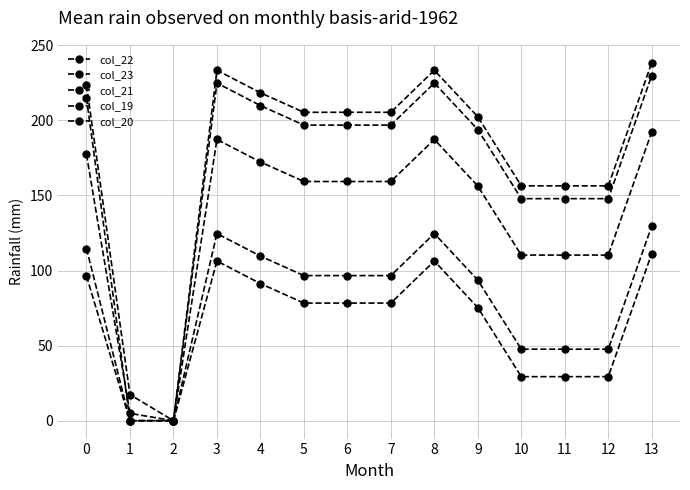

How many distinct data groups are displayed?

5